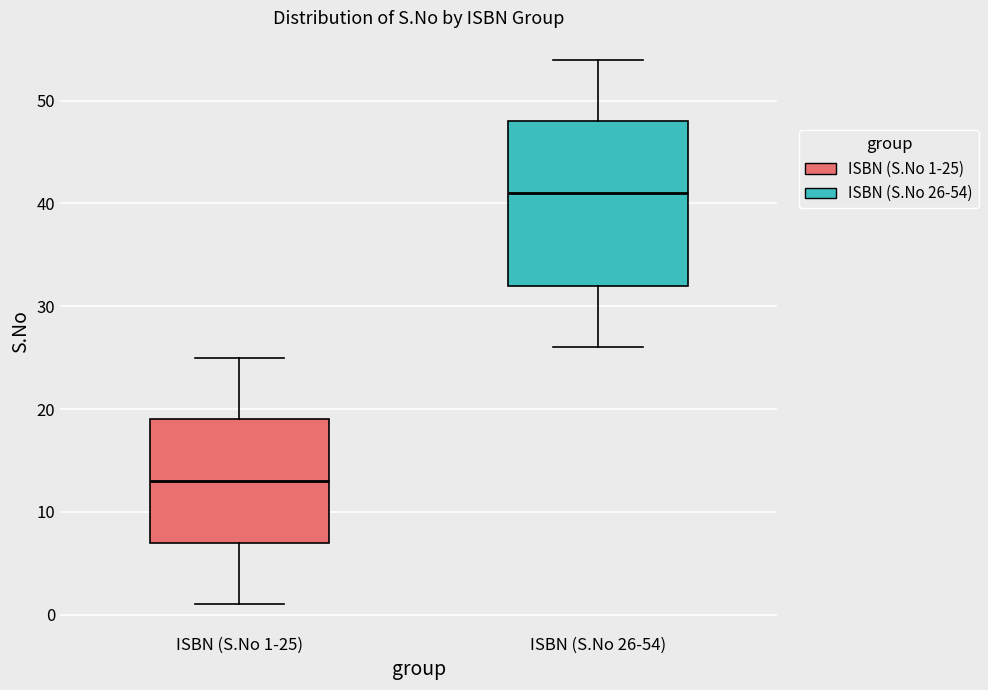

Where is the upper edge of the box for ISBN (S.No 26-54) on the y-axis? The values are not printed on the chart, so give them approximately, as read against the axis.

48